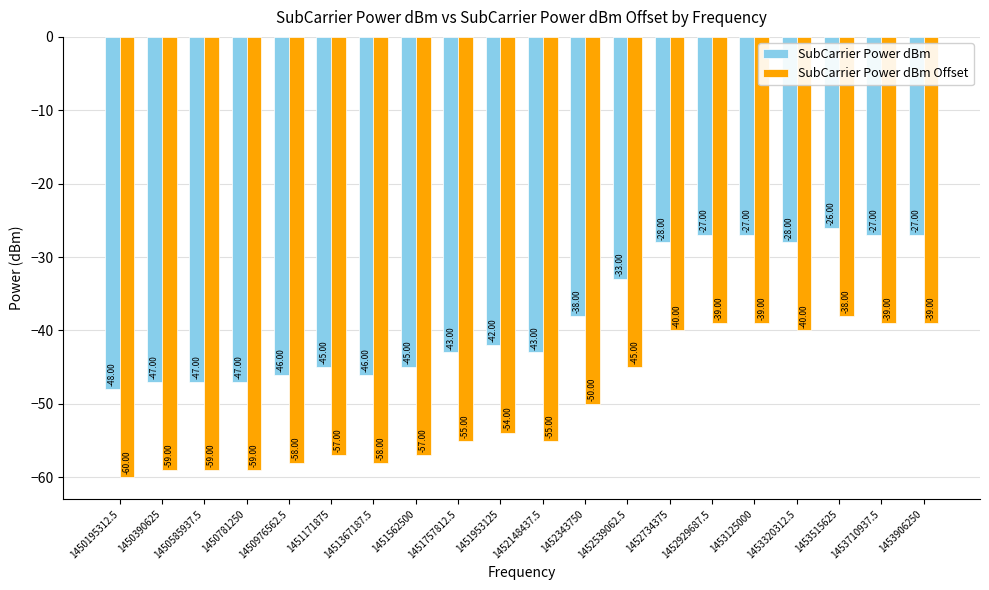

True or false: SubCarrier Power dBm has a value of -27 at 1453125000.

True